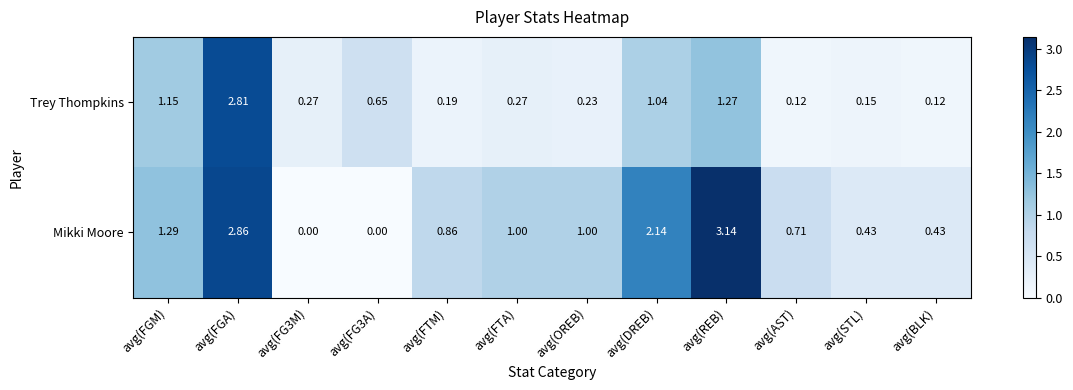

What is the difference between the highest and lowest values at avg(REB)?

1.9